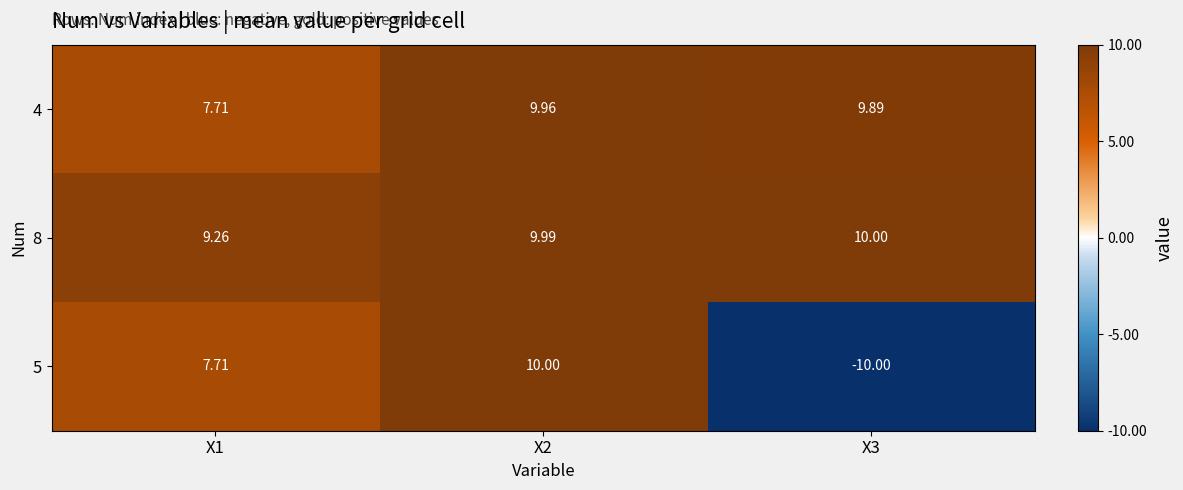

Between X1 and X3, which series saw the biggest shift?

5